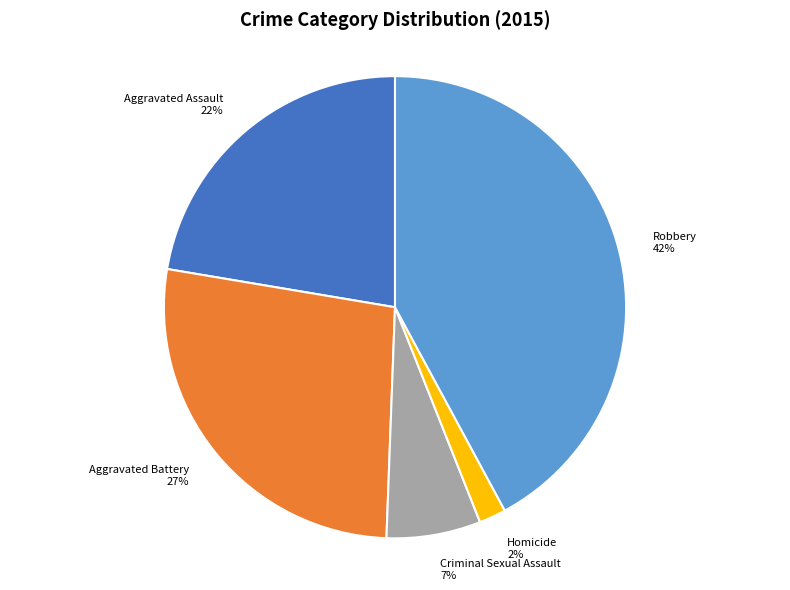

Which slice is the smallest?

Homicide